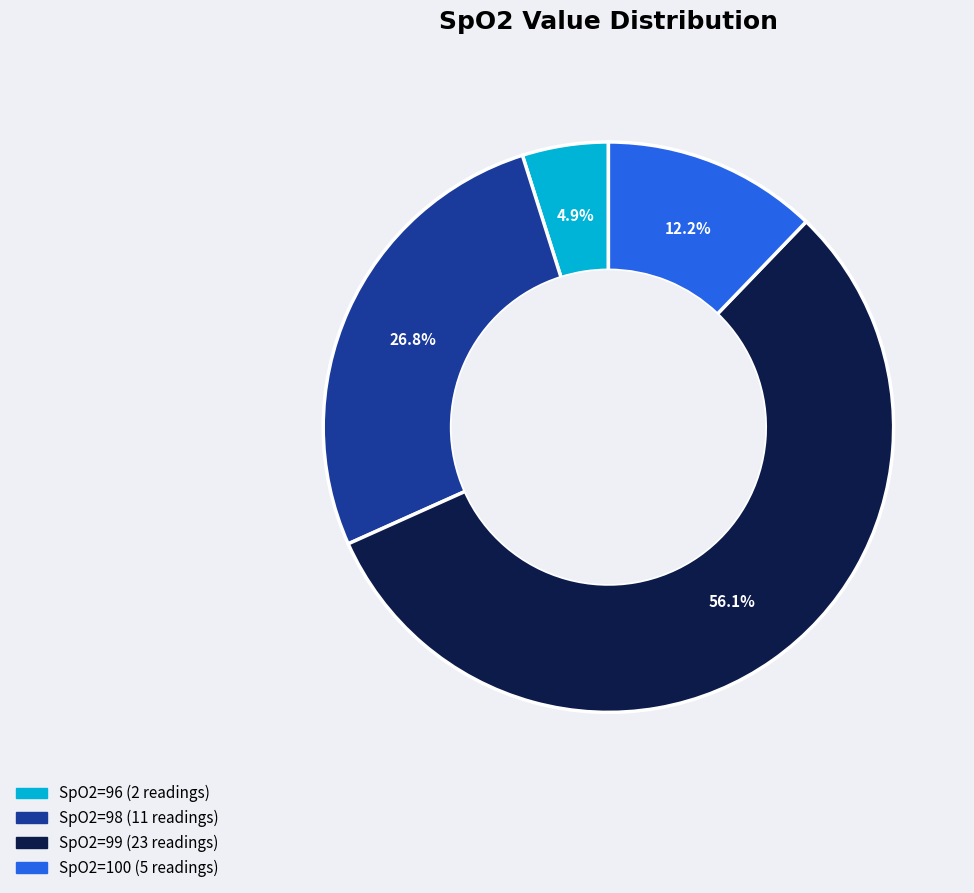

Is there a majority slice in this chart?

Yes